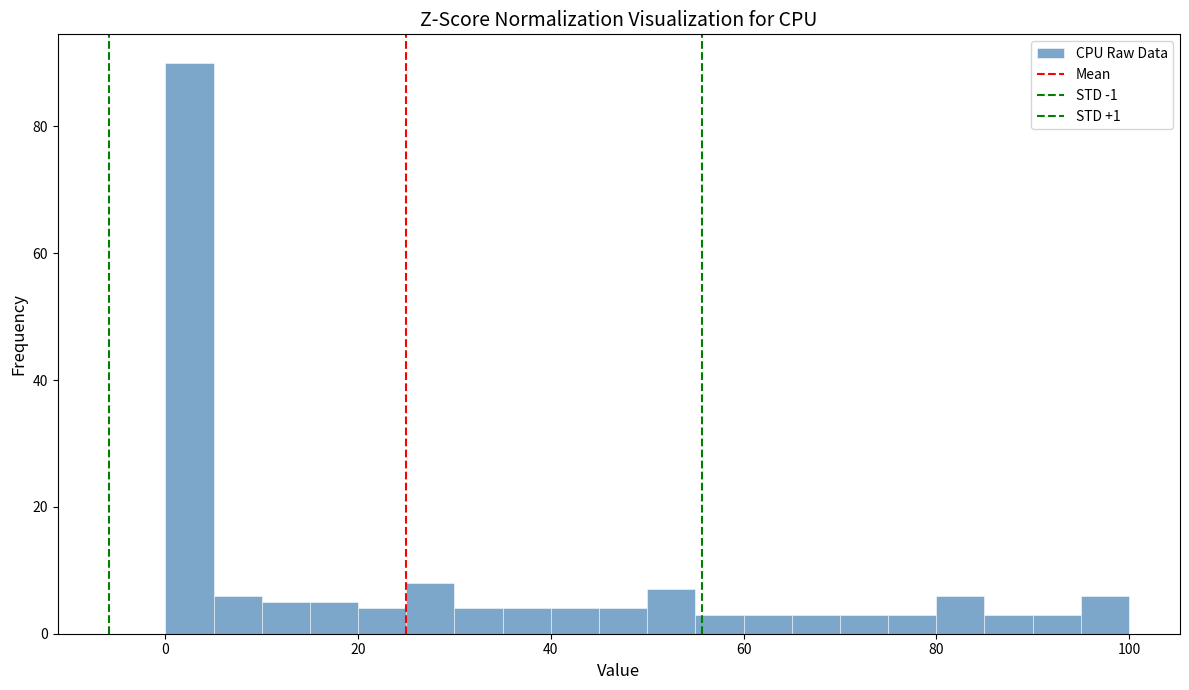

Read against the x-axis, roughly where is the centre of the tallest bar?

2